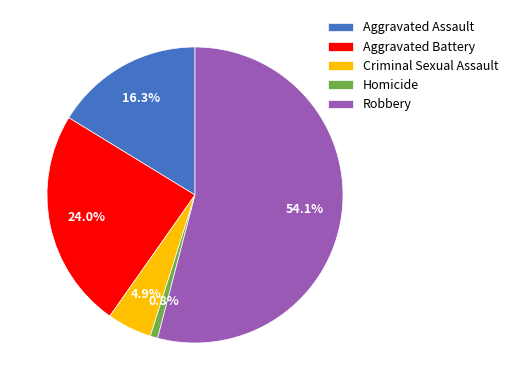

The Aggravated Battery slice represents 24% of the pie. True or false?

True